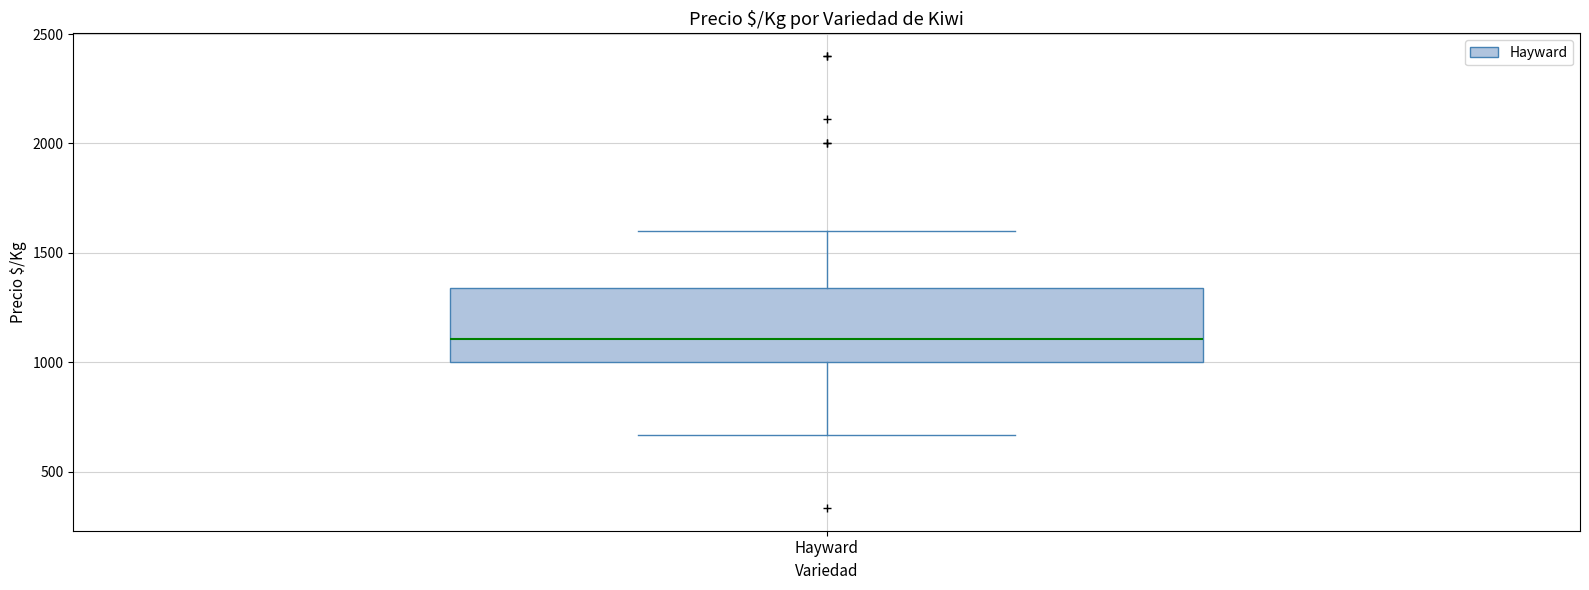

Transcribe this box plot: give where the median line is, the range the box spans, and where the two whiskers end, as read against the y-axis. The values are not printed on the chart, so give them approximately, as read against the axis.

median 1100, box 1000 to 1350, whiskers 650 to 1600